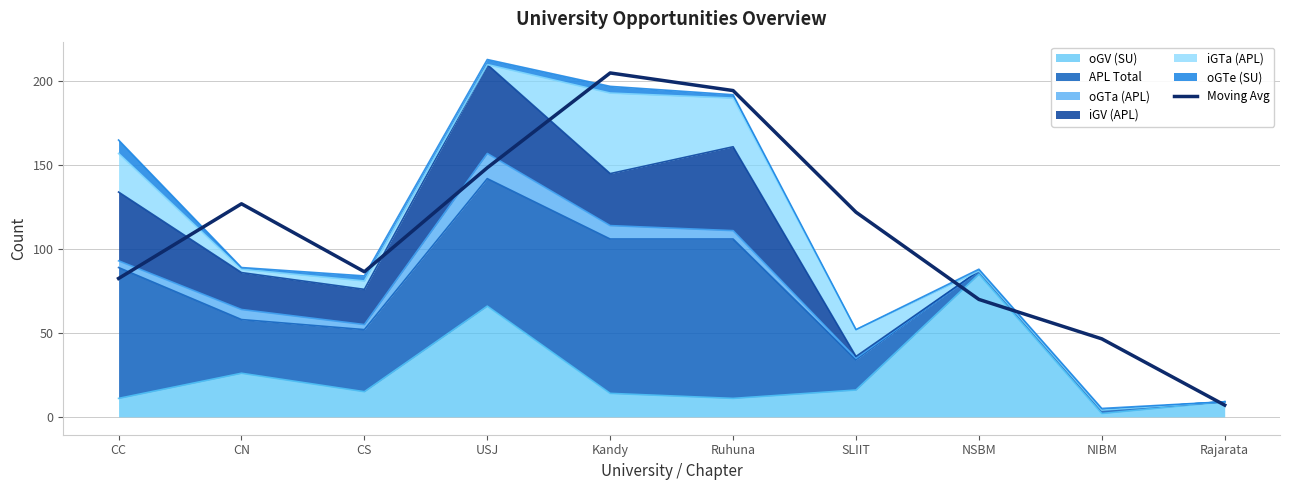

What is the label of the 1st point from the right?

Rajarata